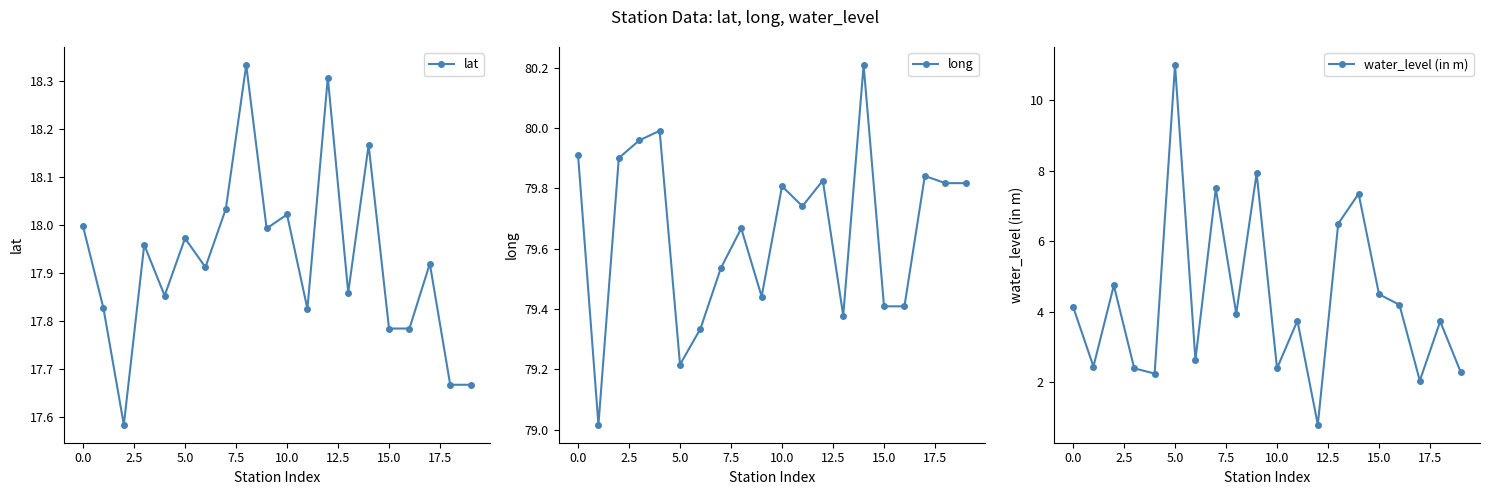

How many series are shown in this chart?

3